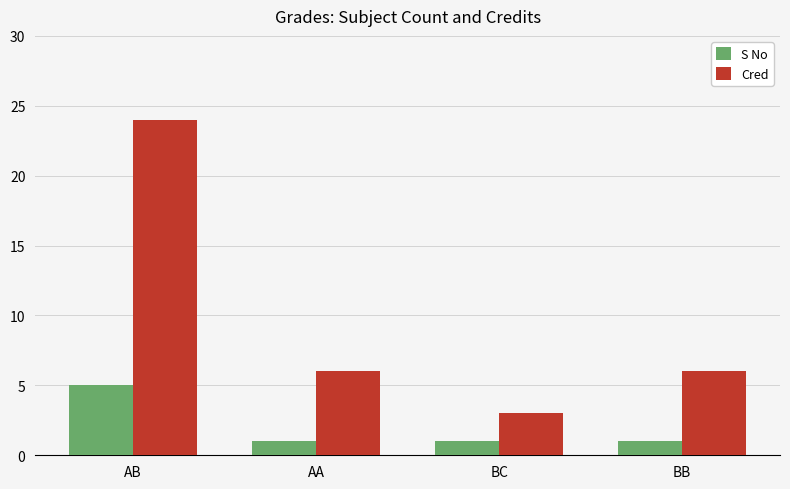

The Cred series shows 6 at AA. True or false?

True